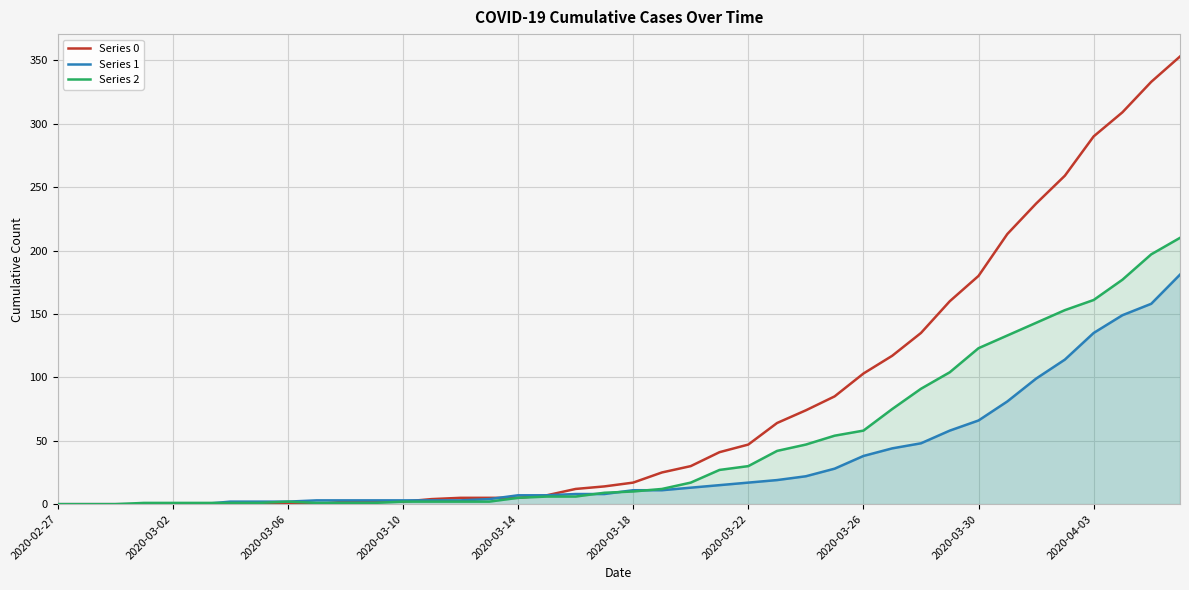

Which series has the widest spread of values?

Series 0